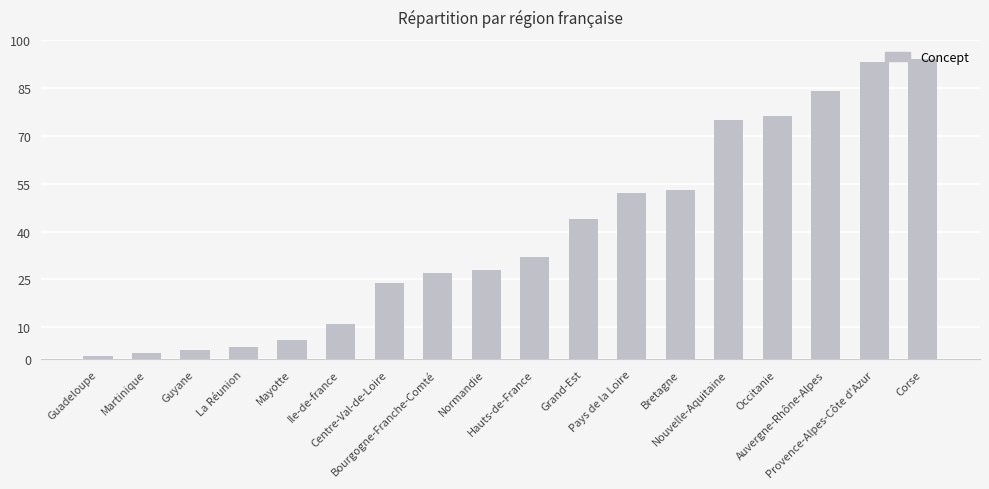

What is the greatest value displayed?

94